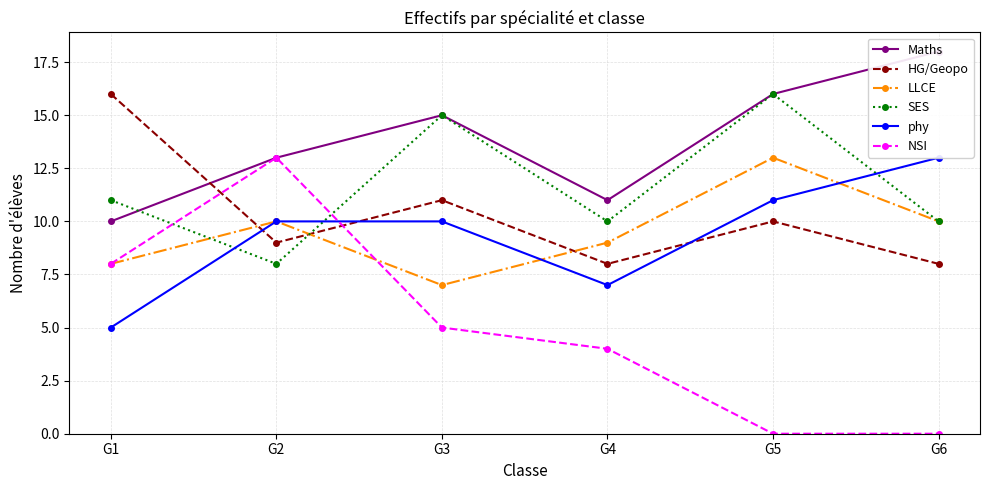

Which series ends up on top after the final intersection of Maths and SES?

Maths